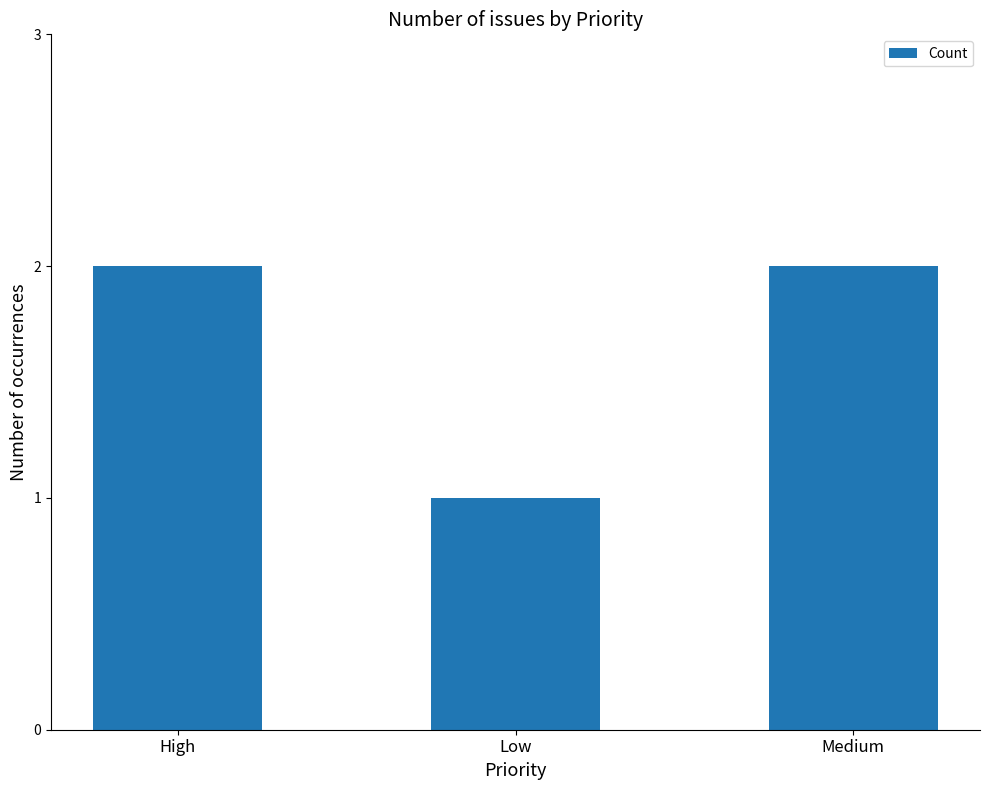

Which has a higher value, Low or High?

High